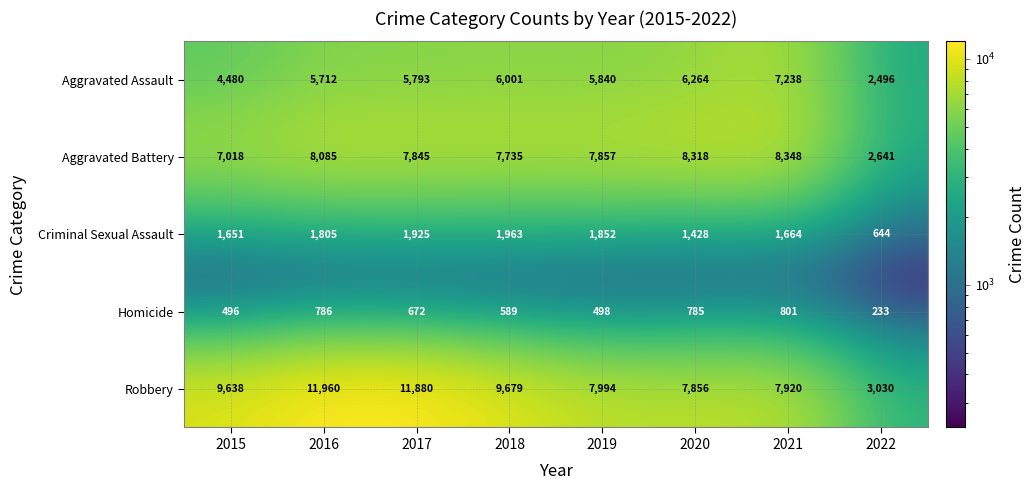

List the series in order of their peak value, highest first.

Robbery, Aggravated Battery, Aggravated Assault, Criminal Sexual Assault, Homicide